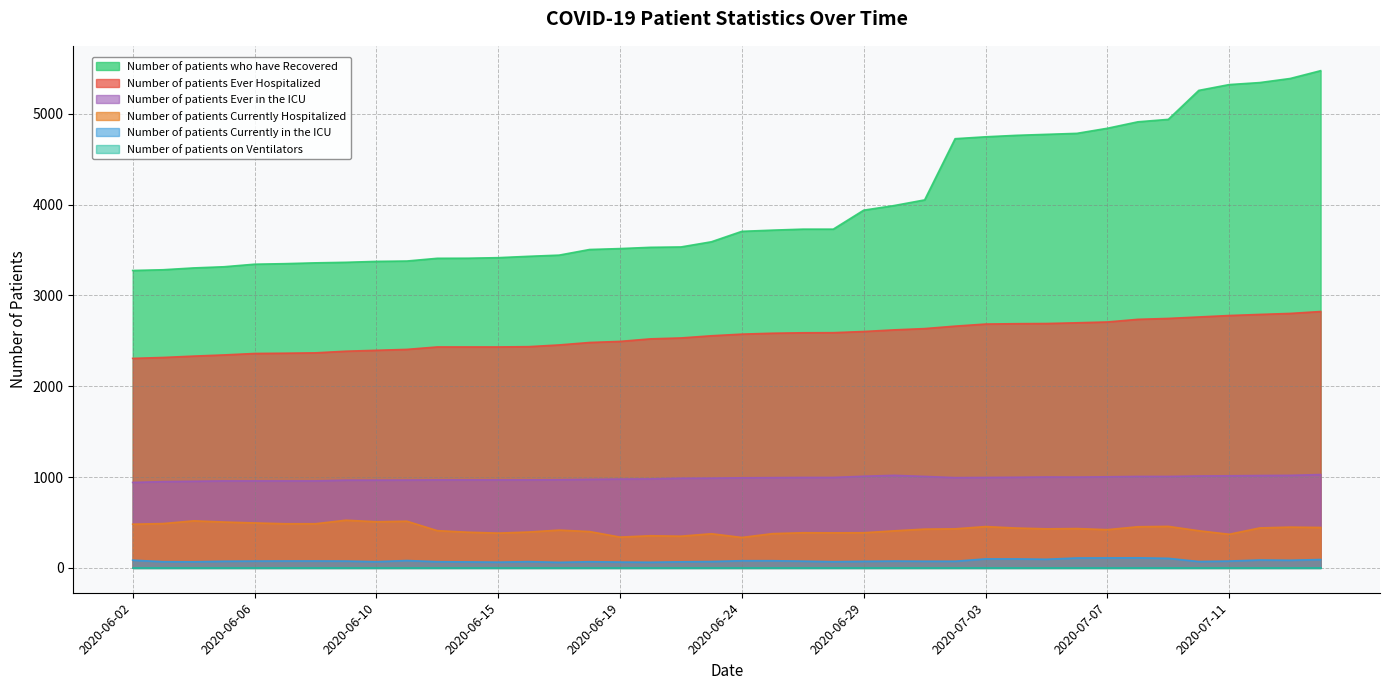

What is the label of the 1st point from the right?

2020-07-15